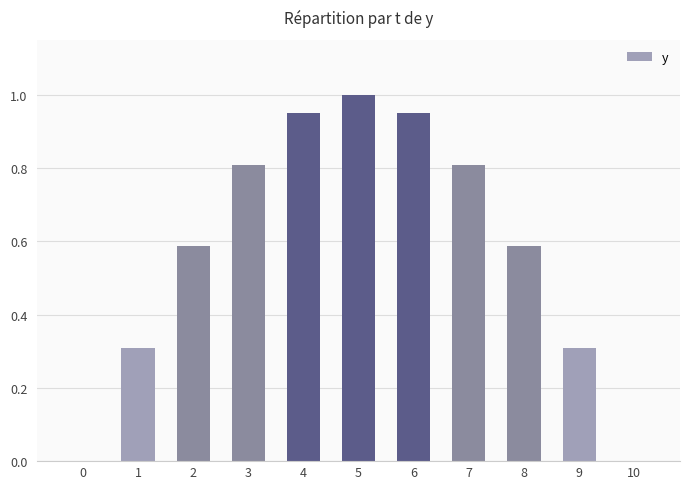

What is the change in value from 2 to 5?

+0.4